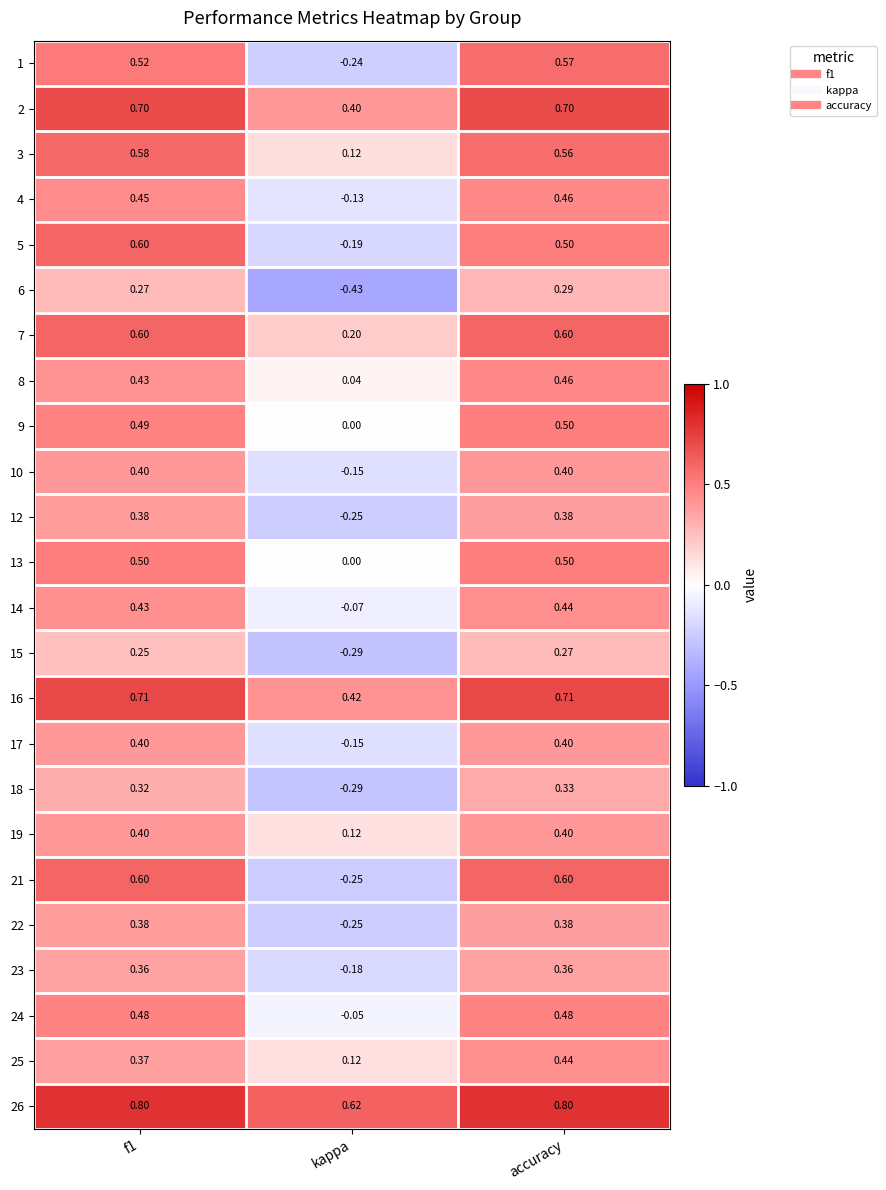

Between f1 and kappa, which series saw the biggest shift?

21